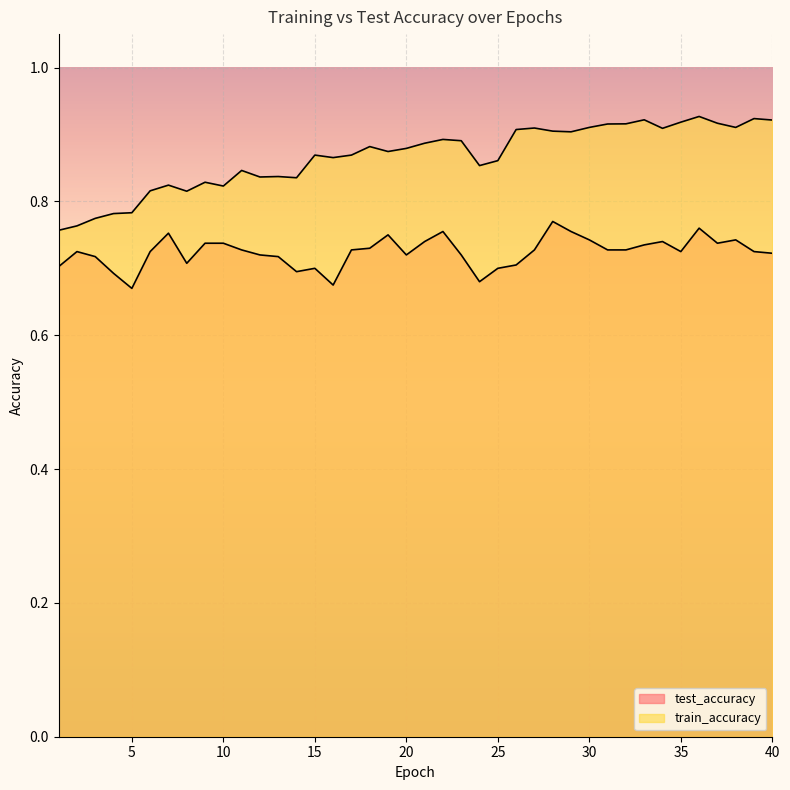

At which category is the sum across all series the highest?

36